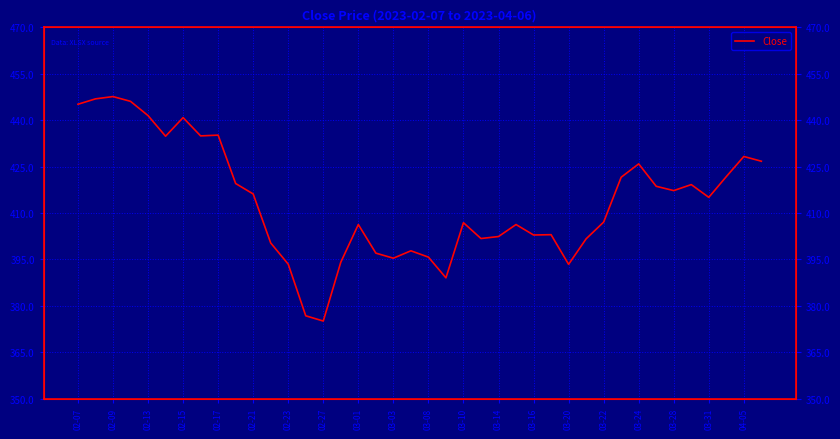

What is the maximum value shown in the chart?

447.6